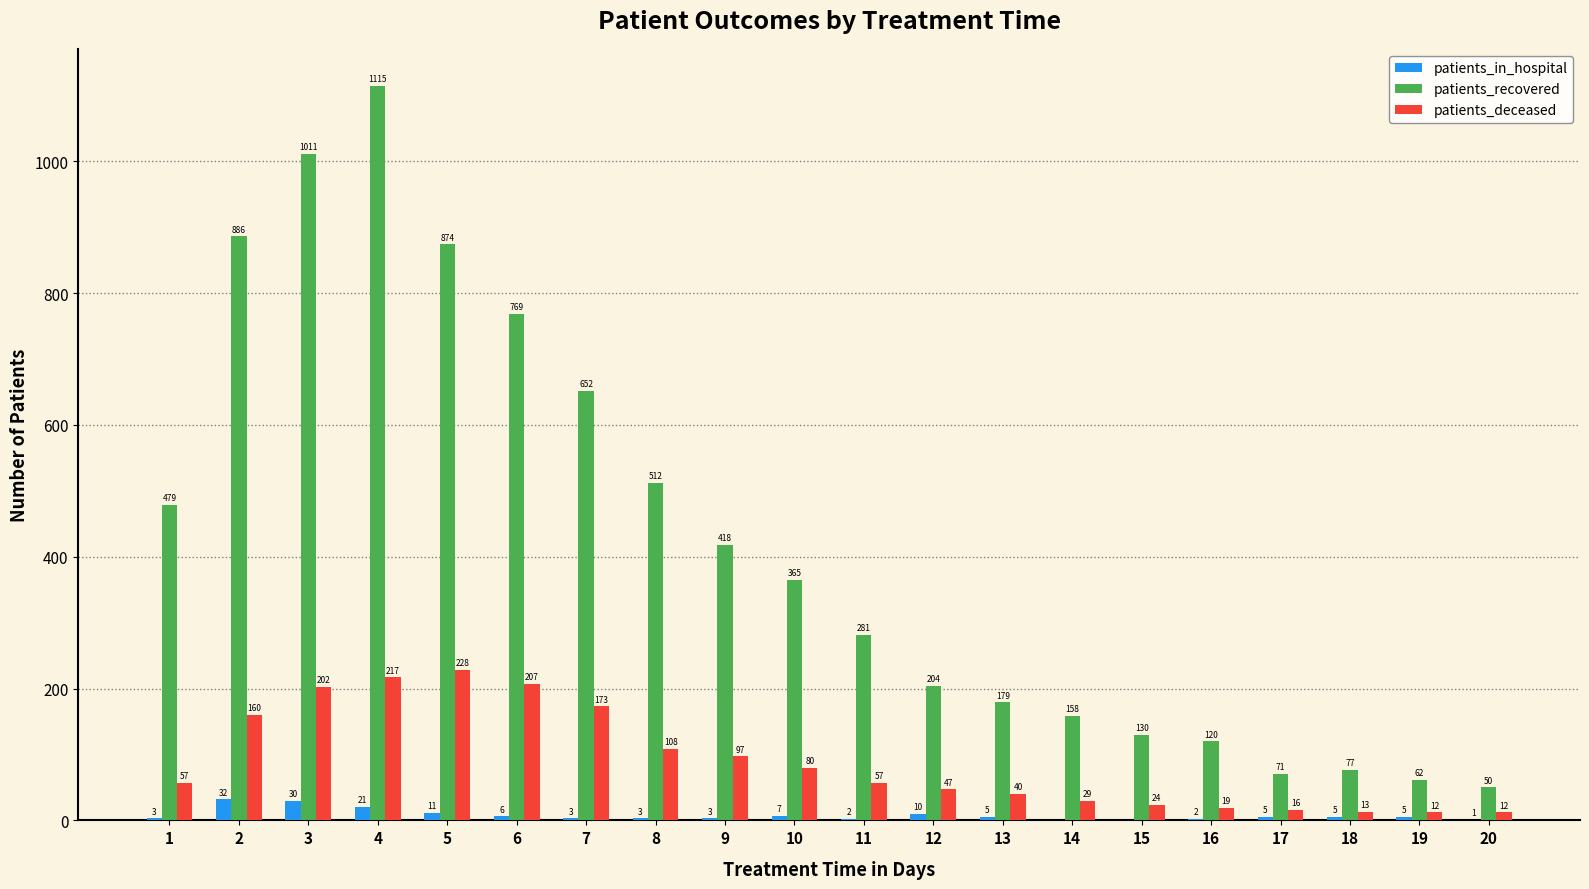

Is the value of patients_deceased at 4 greater than the value of patients_recovered at 17?

Yes